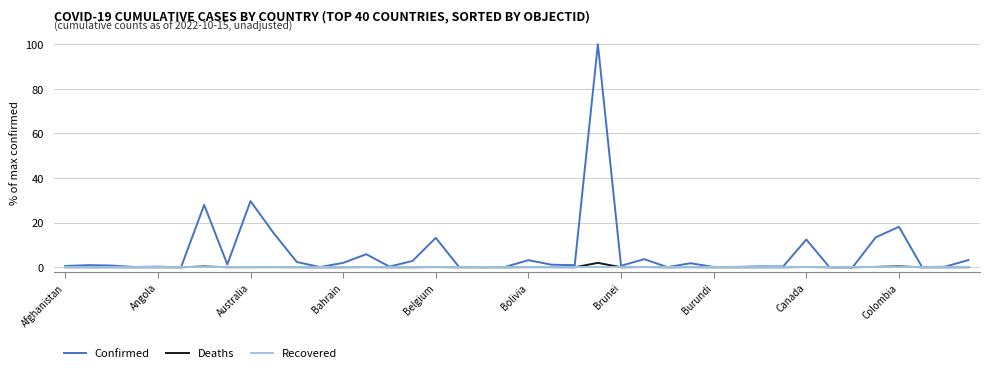

Which series has the largest total across all categories?

Confirmed